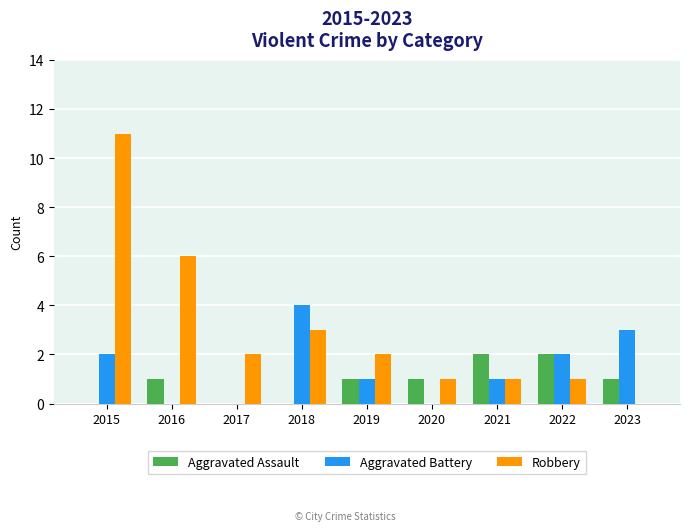

At which category is the sum across all series the highest?

2015